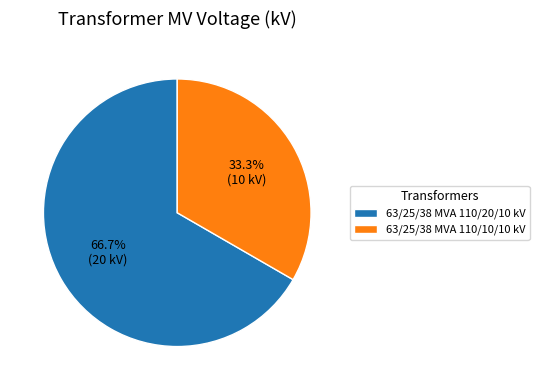

Which has a higher value, 63/25/38 MVA 110/10/10 kV or 63/25/38 MVA 110/20/10 kV?

63/25/38 MVA 110/20/10 kV